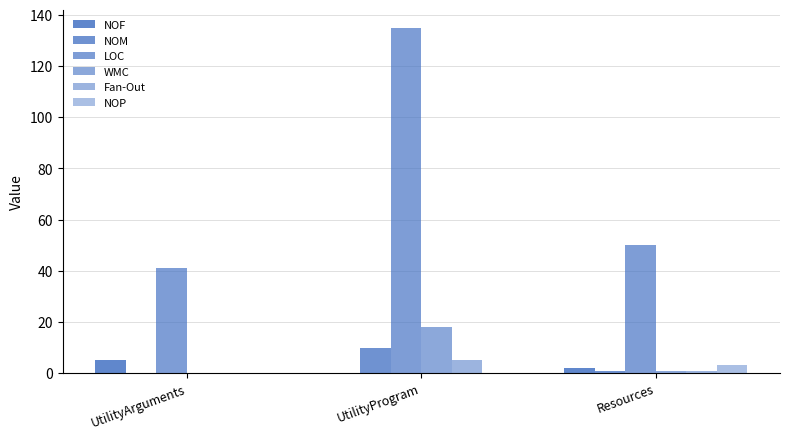

Are the bars horizontal?

No